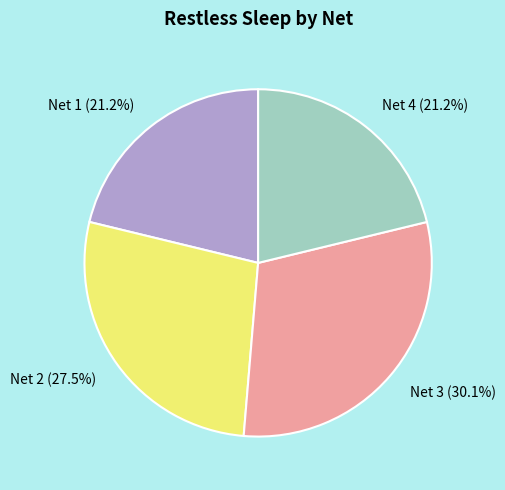

What portion of the pie excludes Net 1 (21.2%)?

78.8%